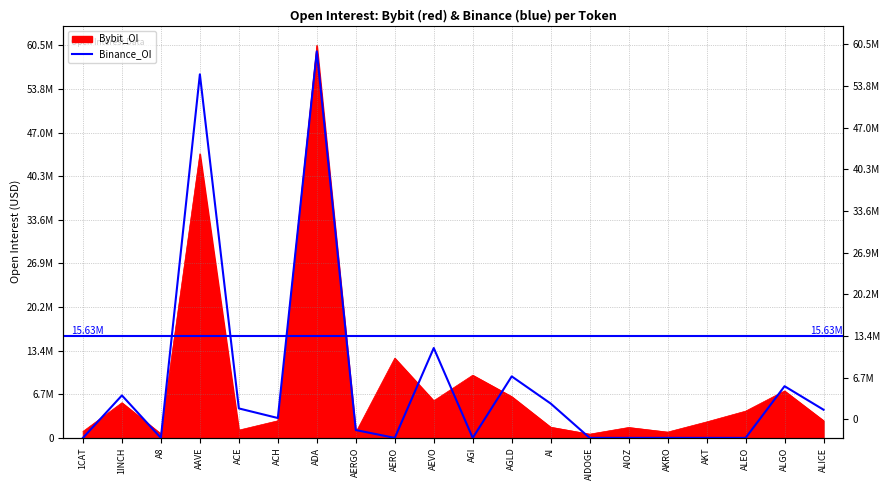

Count the number of values greater than 3063298.

9